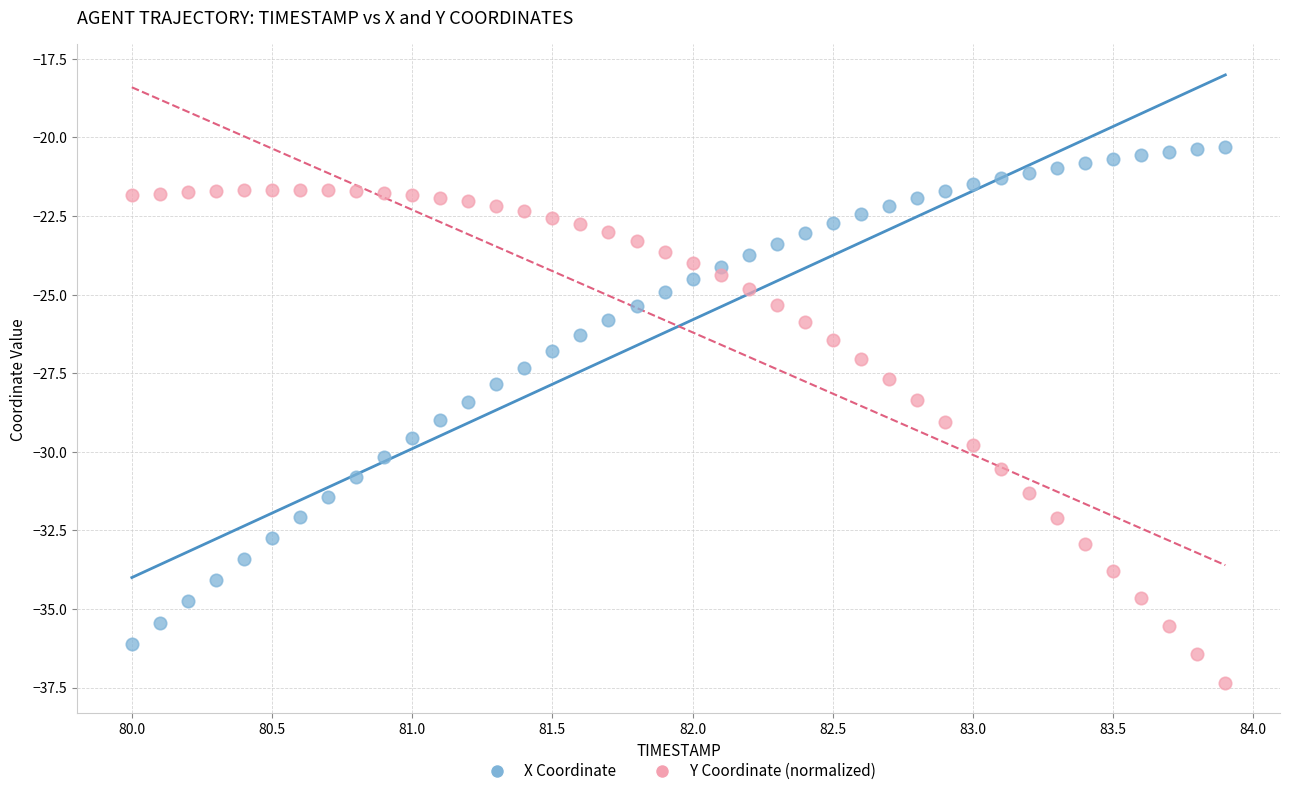

Across all data points, what is the range of Y values (max minus min)?

17.0